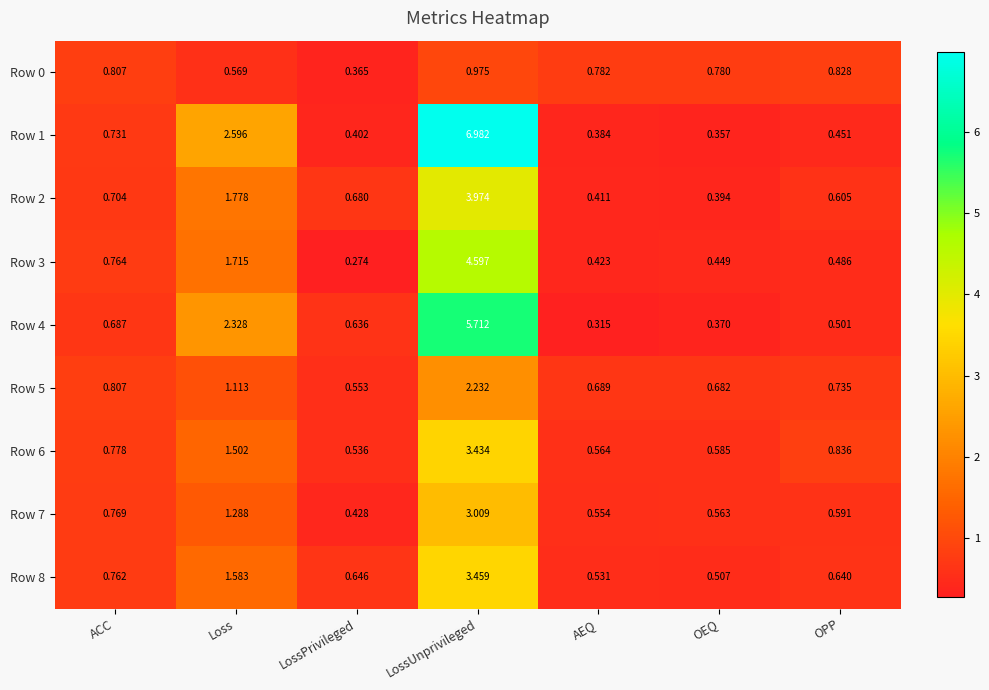

List the labels in order of Row 5 value, smallest first.

LossPrivileged, OEQ, AEQ, OPP, ACC, Loss, LossUnprivileged